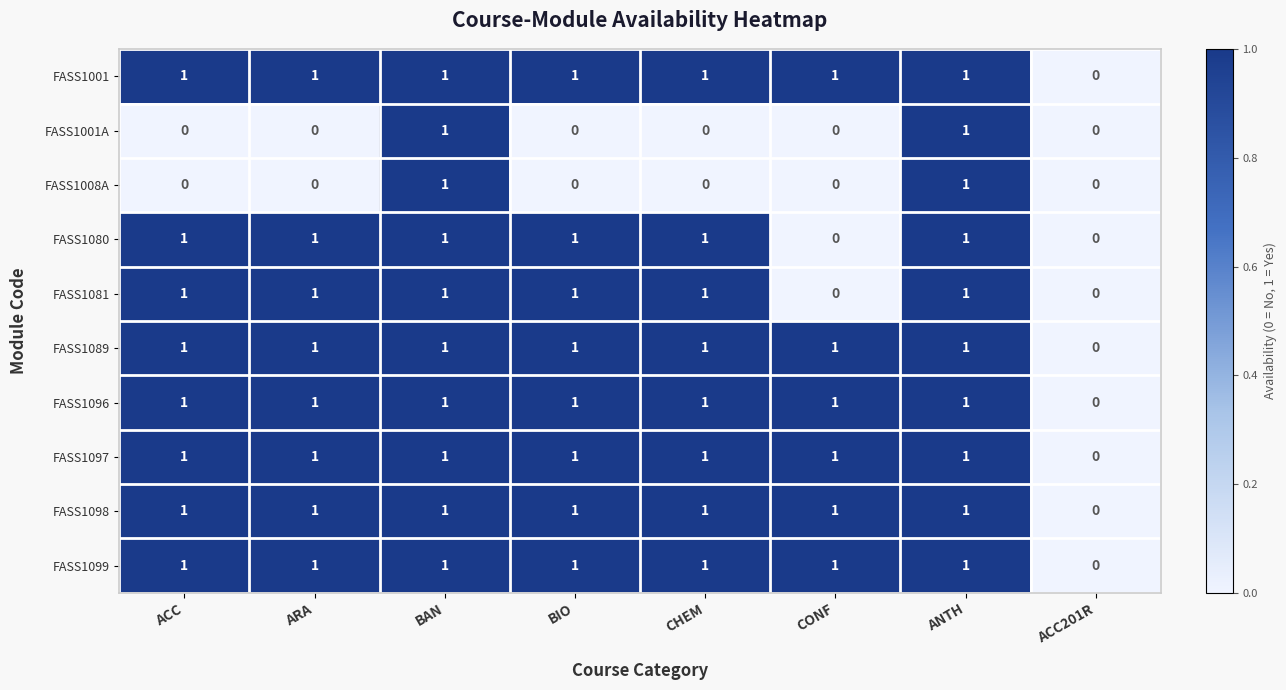

The FASS1081 series shows 1 at BIO. True or false?

True